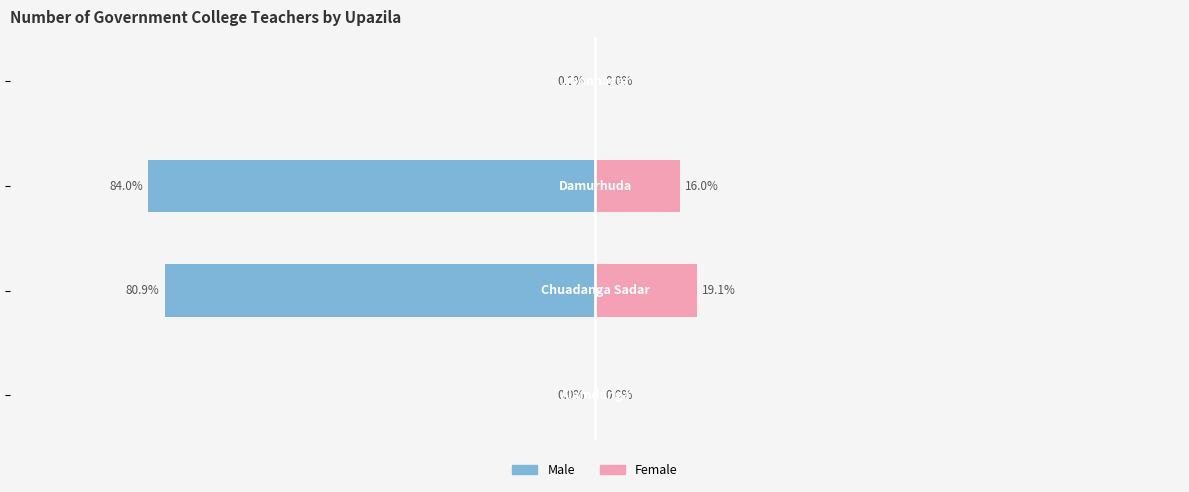

How many groups of bars are there?

4